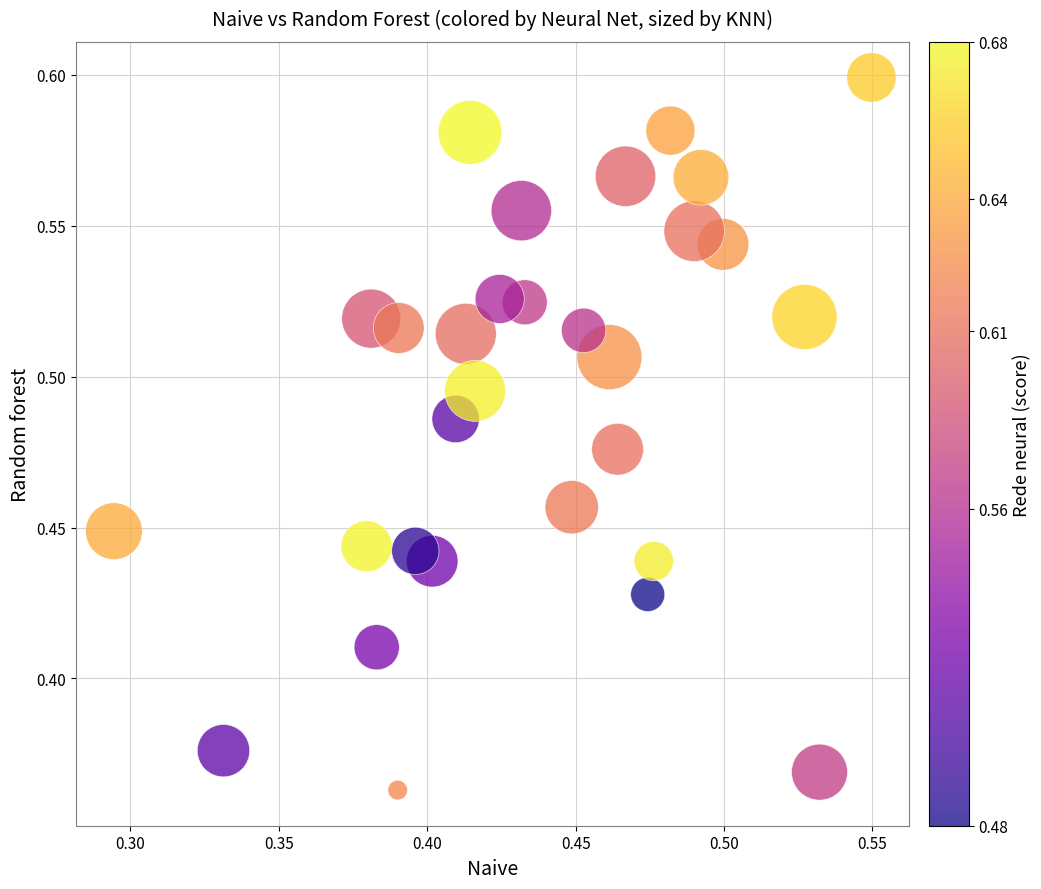

What is the range of X values (max minus min)?

0.3